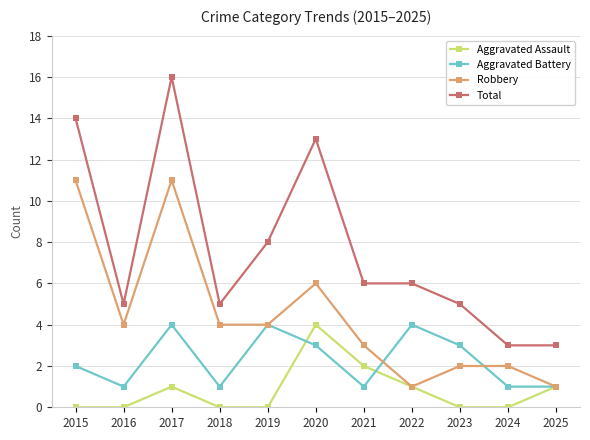

What is the average value of the Aggravated Battery series?

2